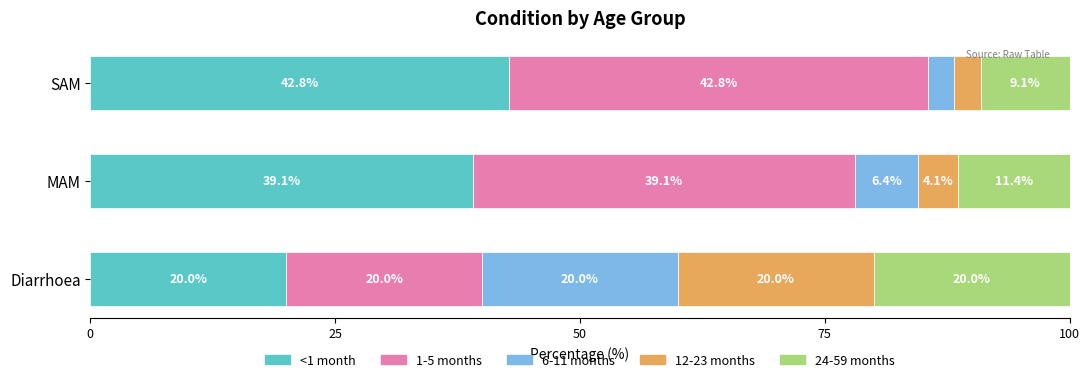

At which label does <1 month reach its peak?

SAM